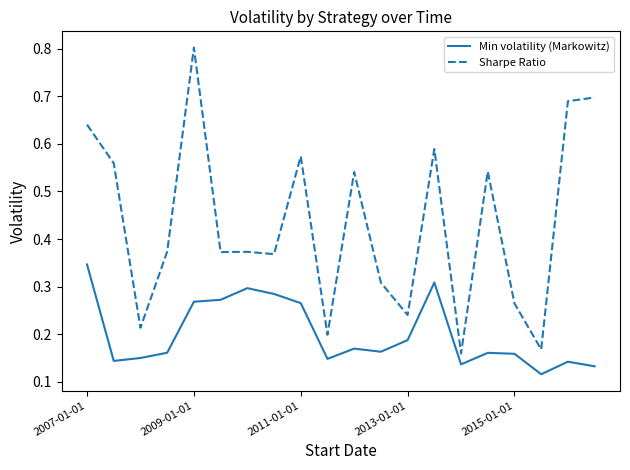

True or false: Sharpe Ratio and Min volatility (Markowitz) intersect in this chart.

False